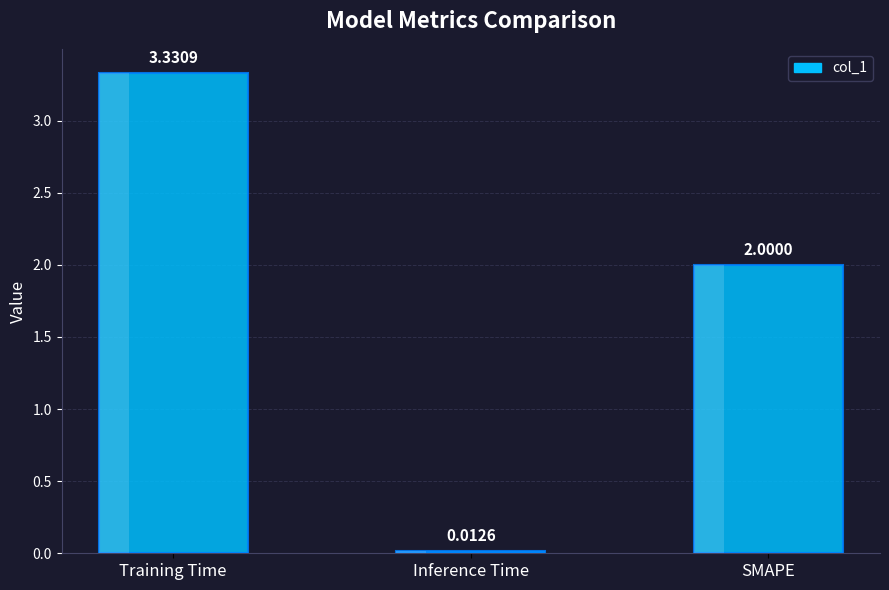

What value does the data have at SMAPE?

2.0